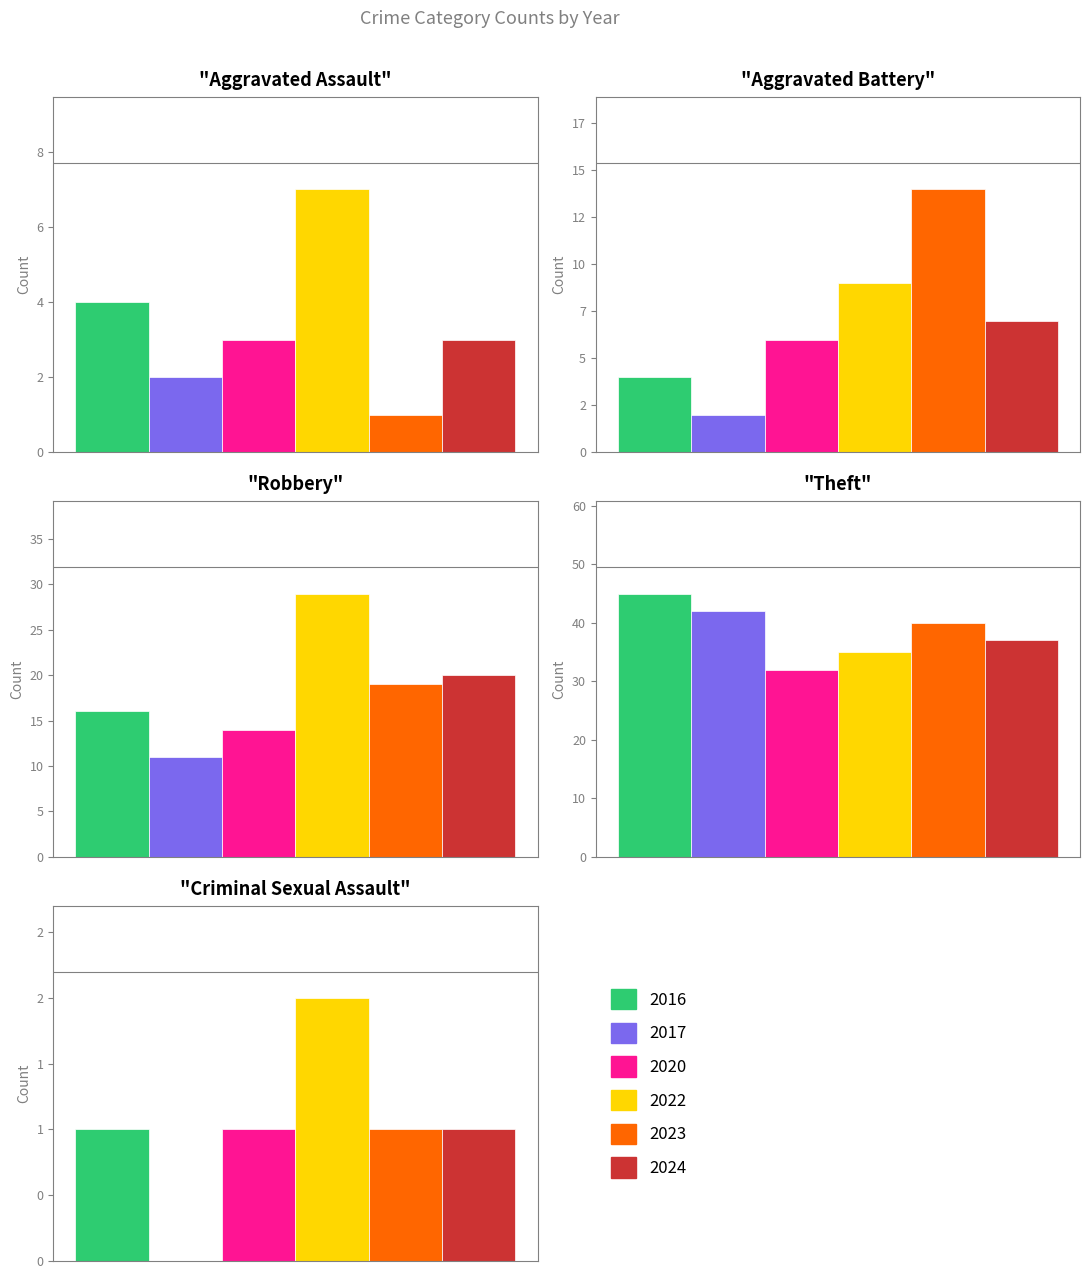

Count the number of data series in this chart.

6